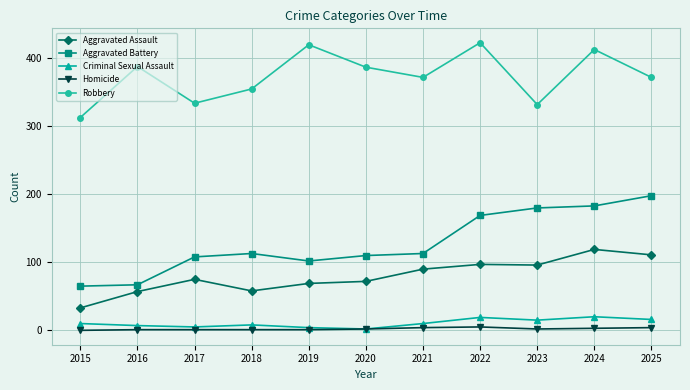

How many categories are shown in the chart?

11